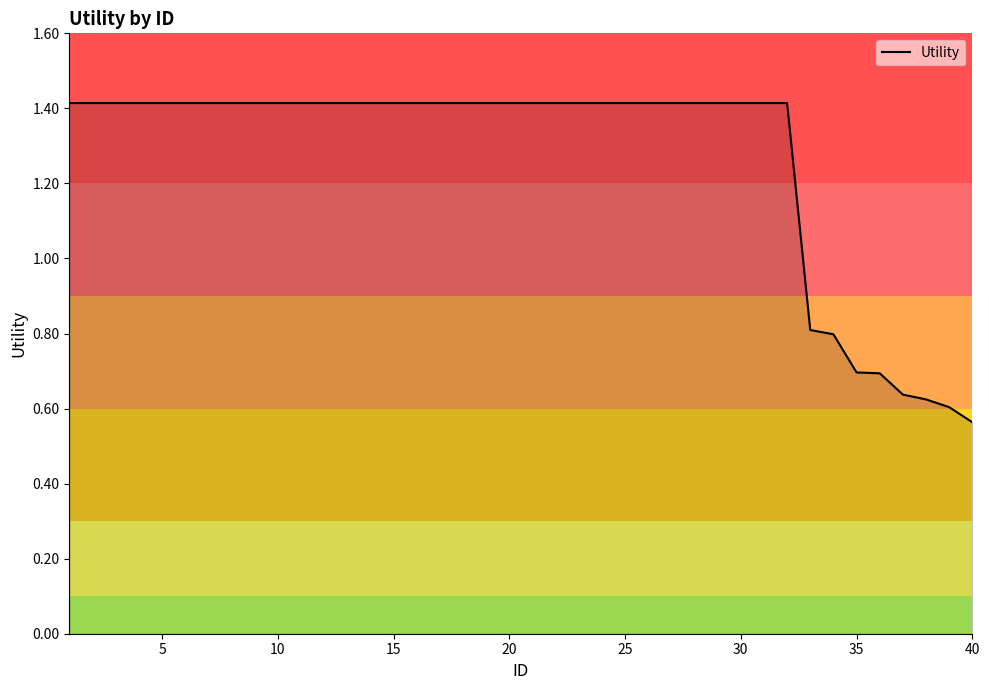

How many series are shown in this chart?

1